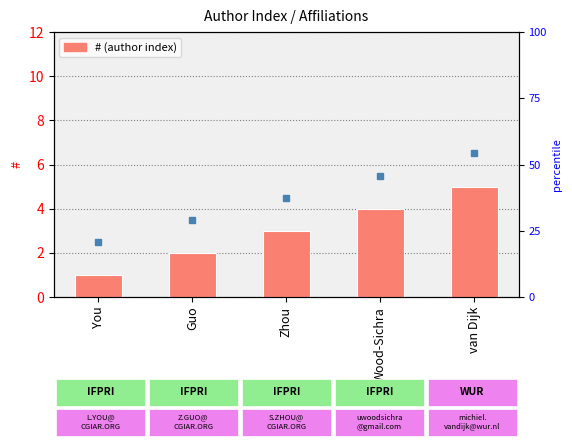

Count the values in the range 2 to 4.

3